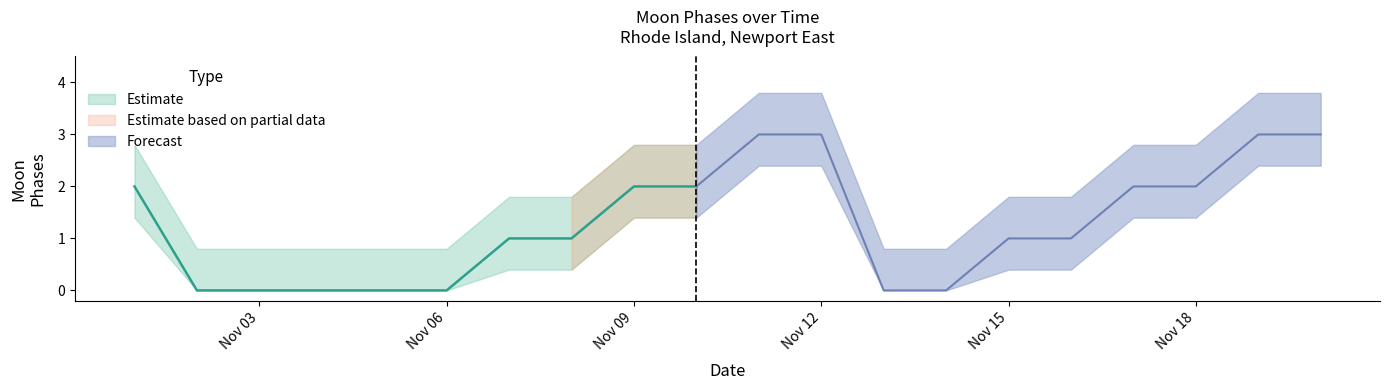

True or false: Estimate and Forecast intersect in this chart.

False